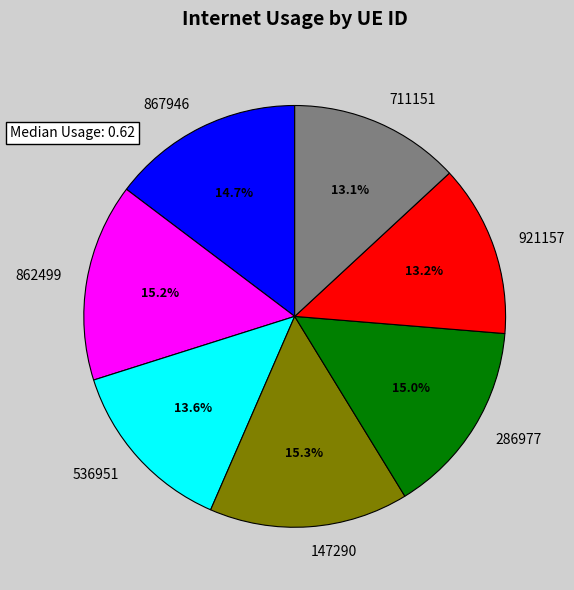

Between 536951 and 147290, which is larger?

147290